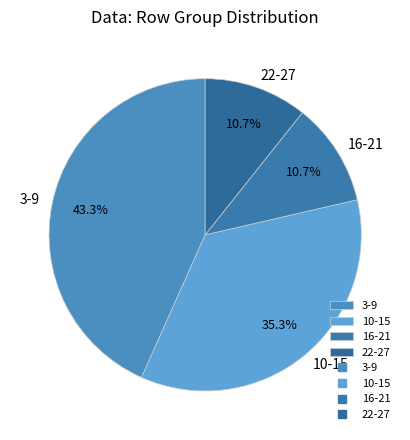

Between 10-15 and 22-27, which is larger?

10-15